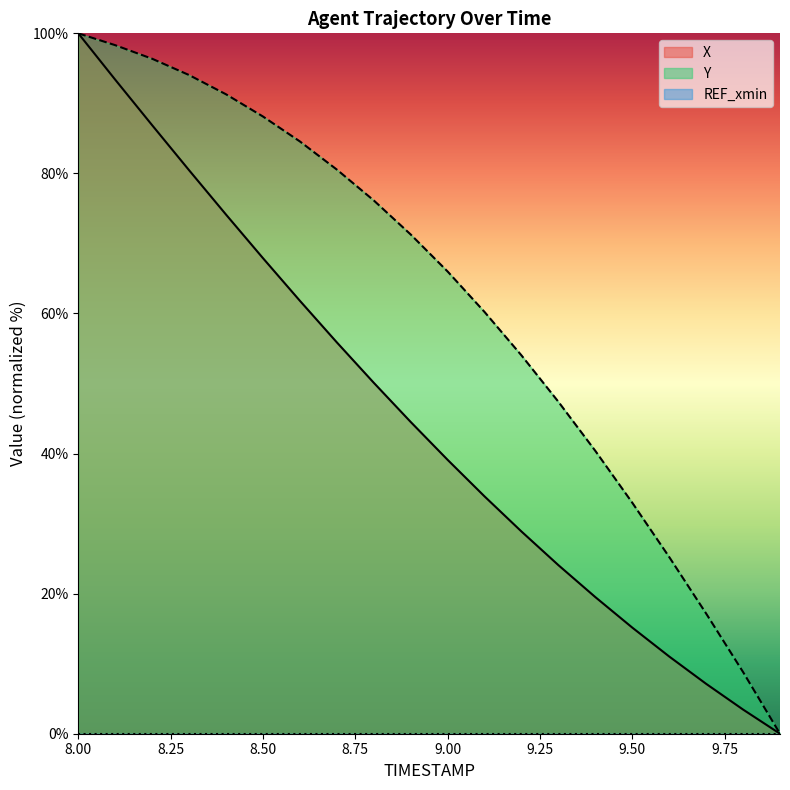

At 8.1, list the series in order from largest to smallest.

Y, X